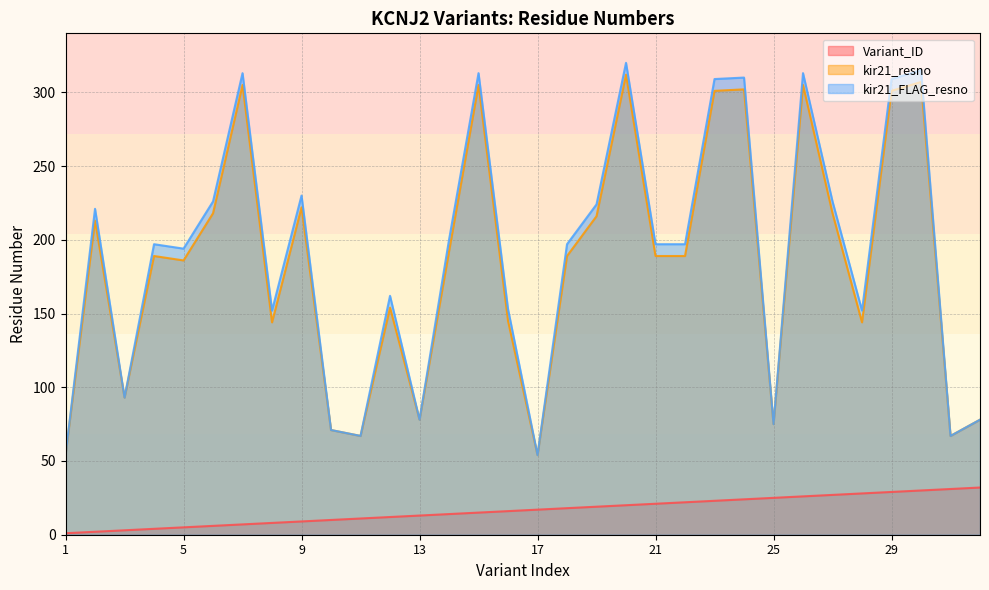

Which series has the largest total across all categories?

kir21_FLAG_resno